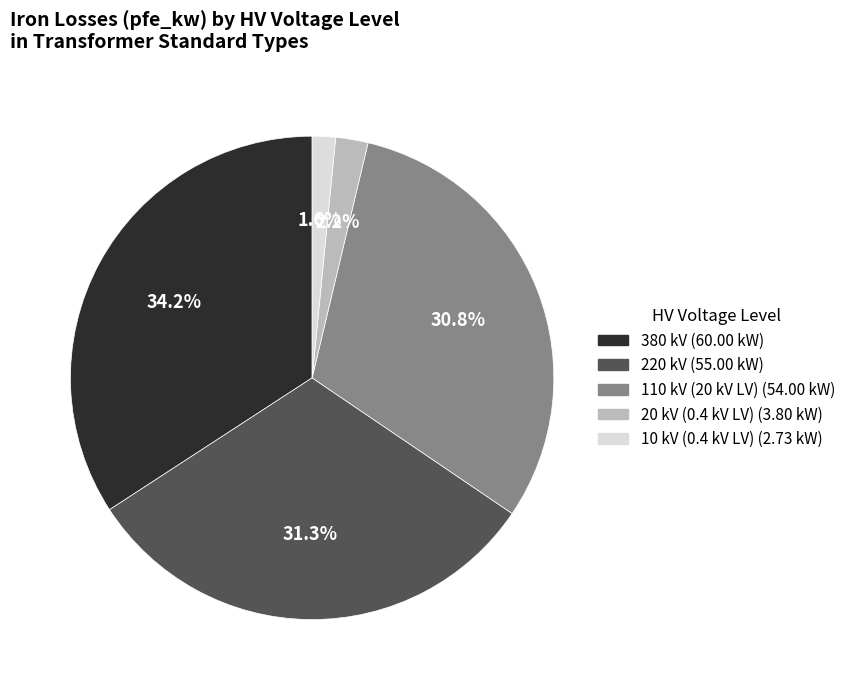

To the nearest percent, what is the difference between the largest and smallest slice percentages?

33%